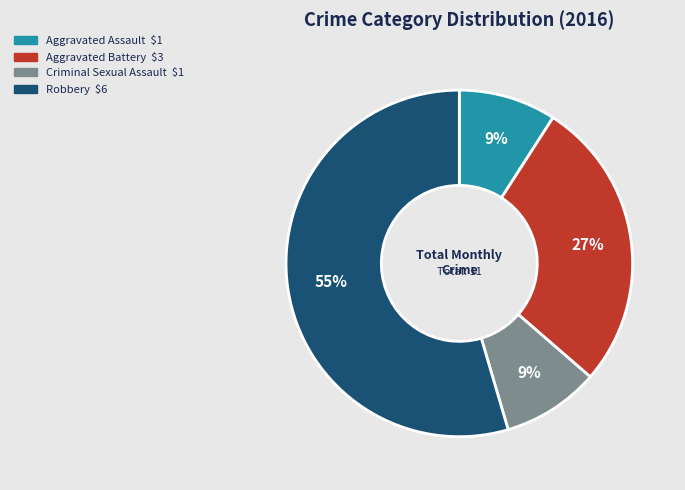

True or false: Criminal Sexual Assault accounts for 9% of the total.

True